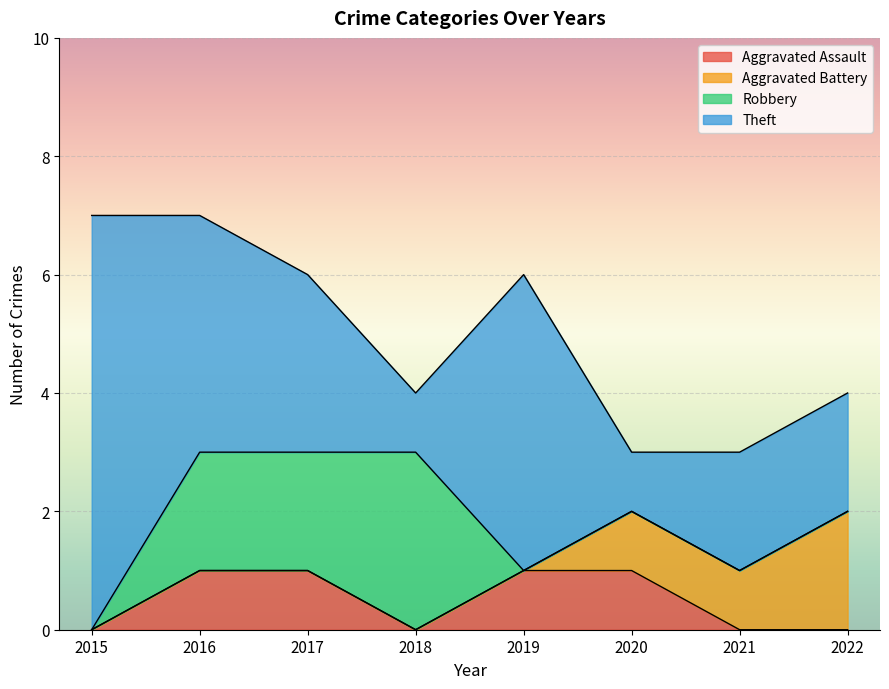

Reading left to right, what are all the values shown in this chart?

Aggravated Assault: 0	1	1	0	1	1	0	0
Aggravated Battery: 0	0	0	0	0	1	1	2
Robbery: 0	2	2	3	0	0	0	0
Theft: 7	4	3	1	5	1	2	2